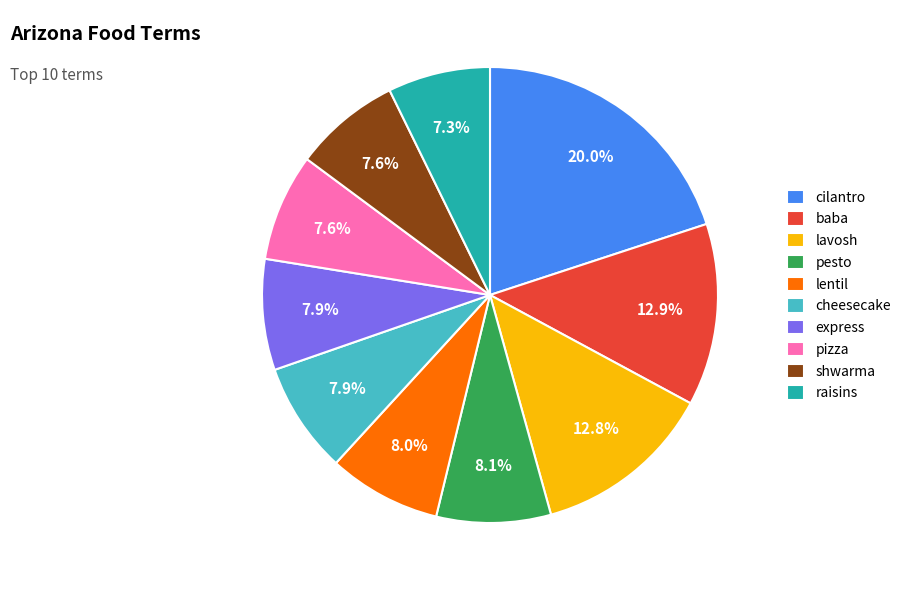

Which slice is the largest?

cilantro